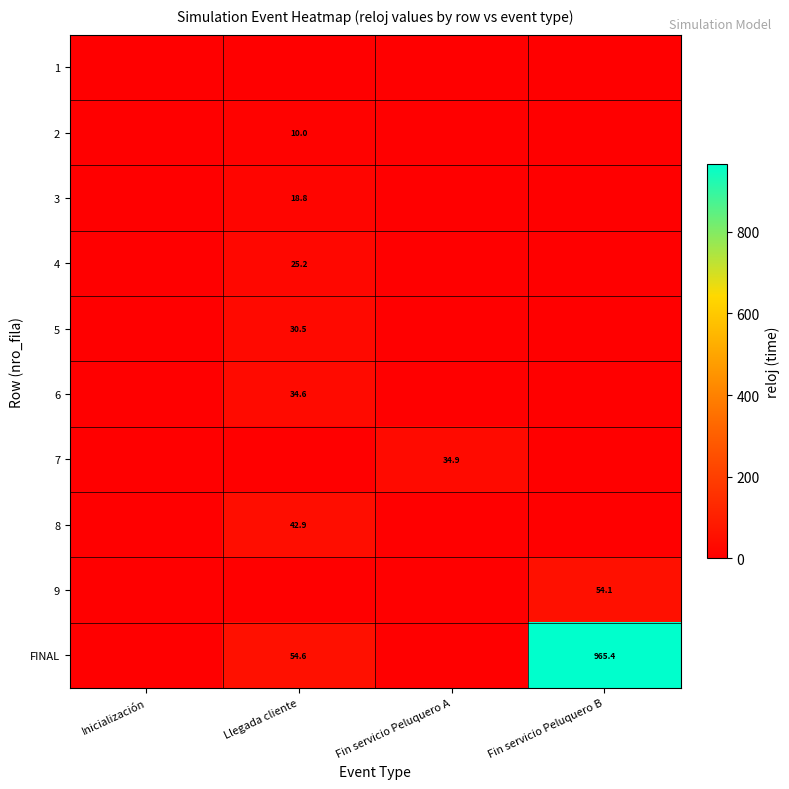

True or false: 9 has a value of 54.1 at Fin servicio Peluquero B.

True